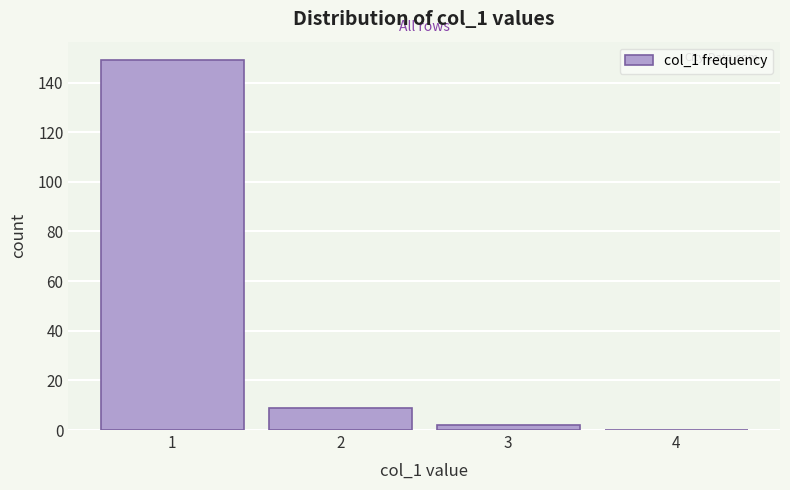

What is the height of the bar covering 1.5 to 2.5 on the x-axis? The values are not printed on the chart, so give them approximately, as read against the axis.

10